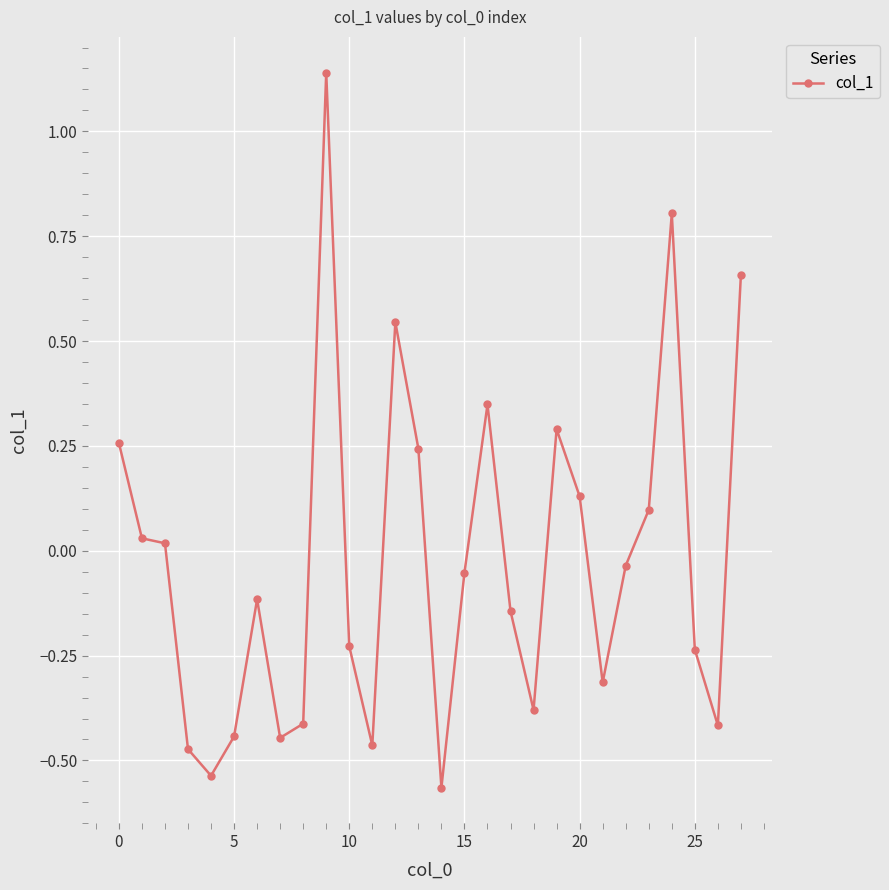

What is the difference between the second highest and minimum values?

1.4